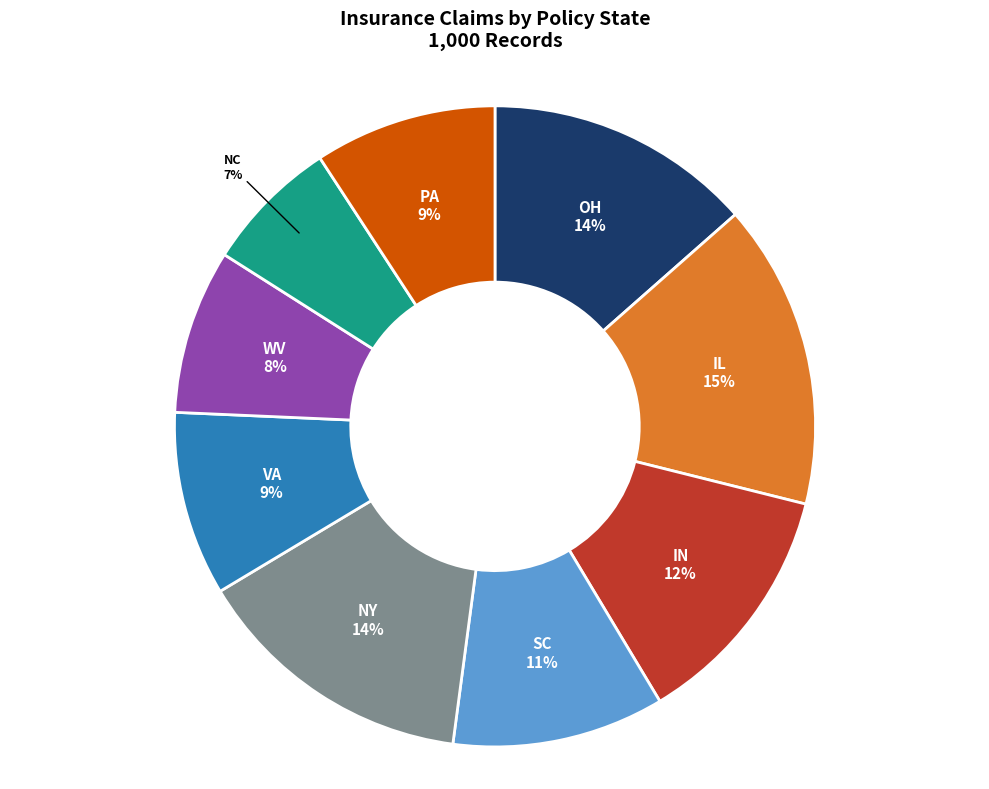

Does any single category account for the majority?

No